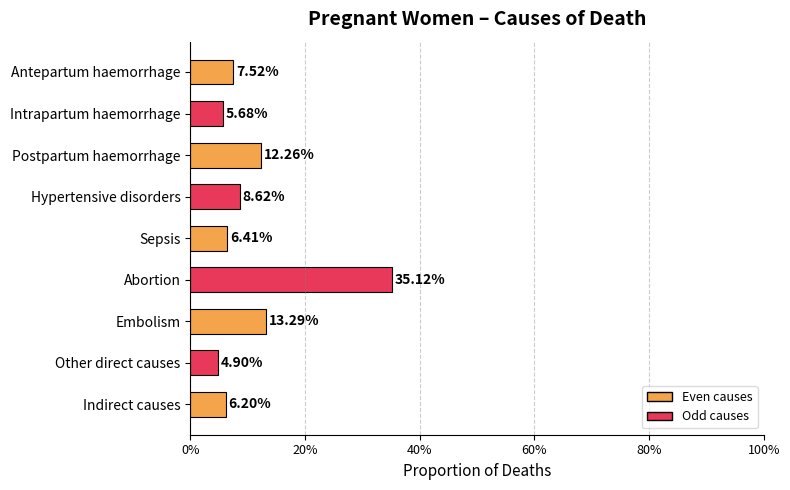

Does the chart contain stacked bars?

No